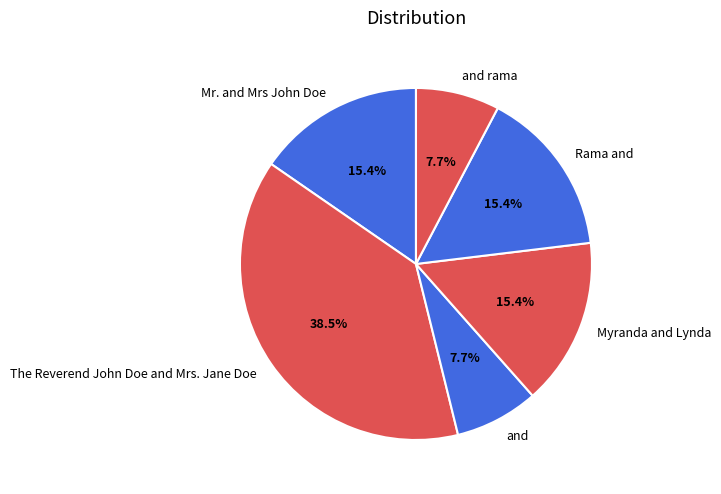

To the nearest percent, what is the difference between the largest and smallest slice percentages?

31%